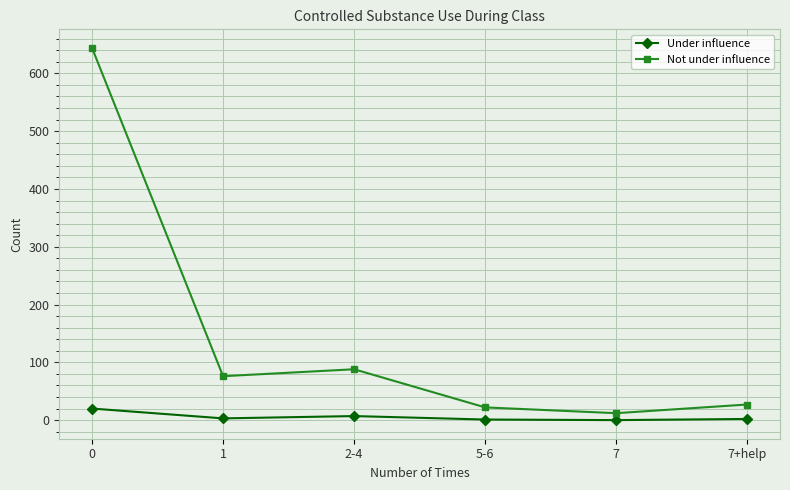

What value does the Not under influence series have at 2-4?

88